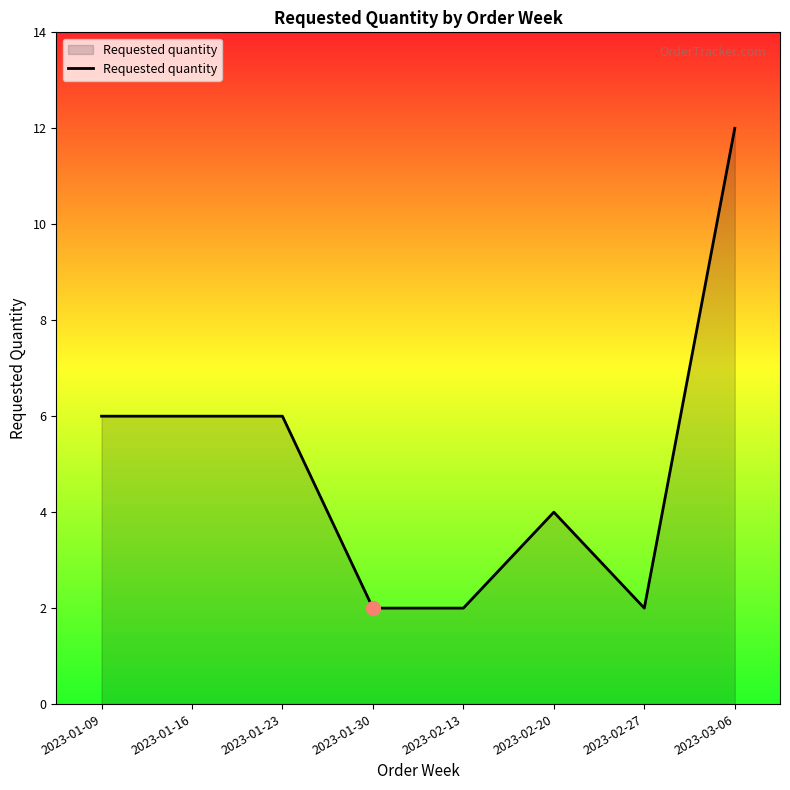

Count the values in the range 2 to 6.

7